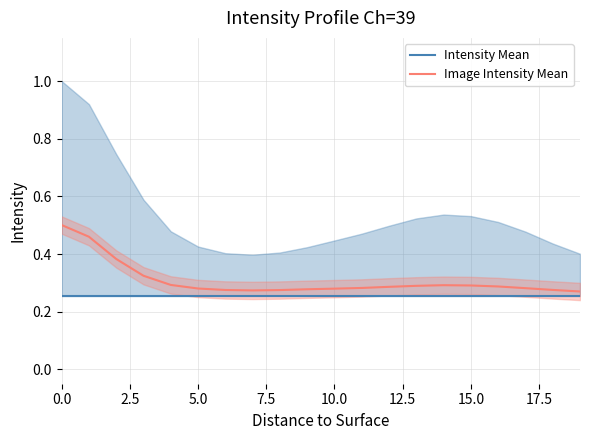

What position from the right is 10?

10